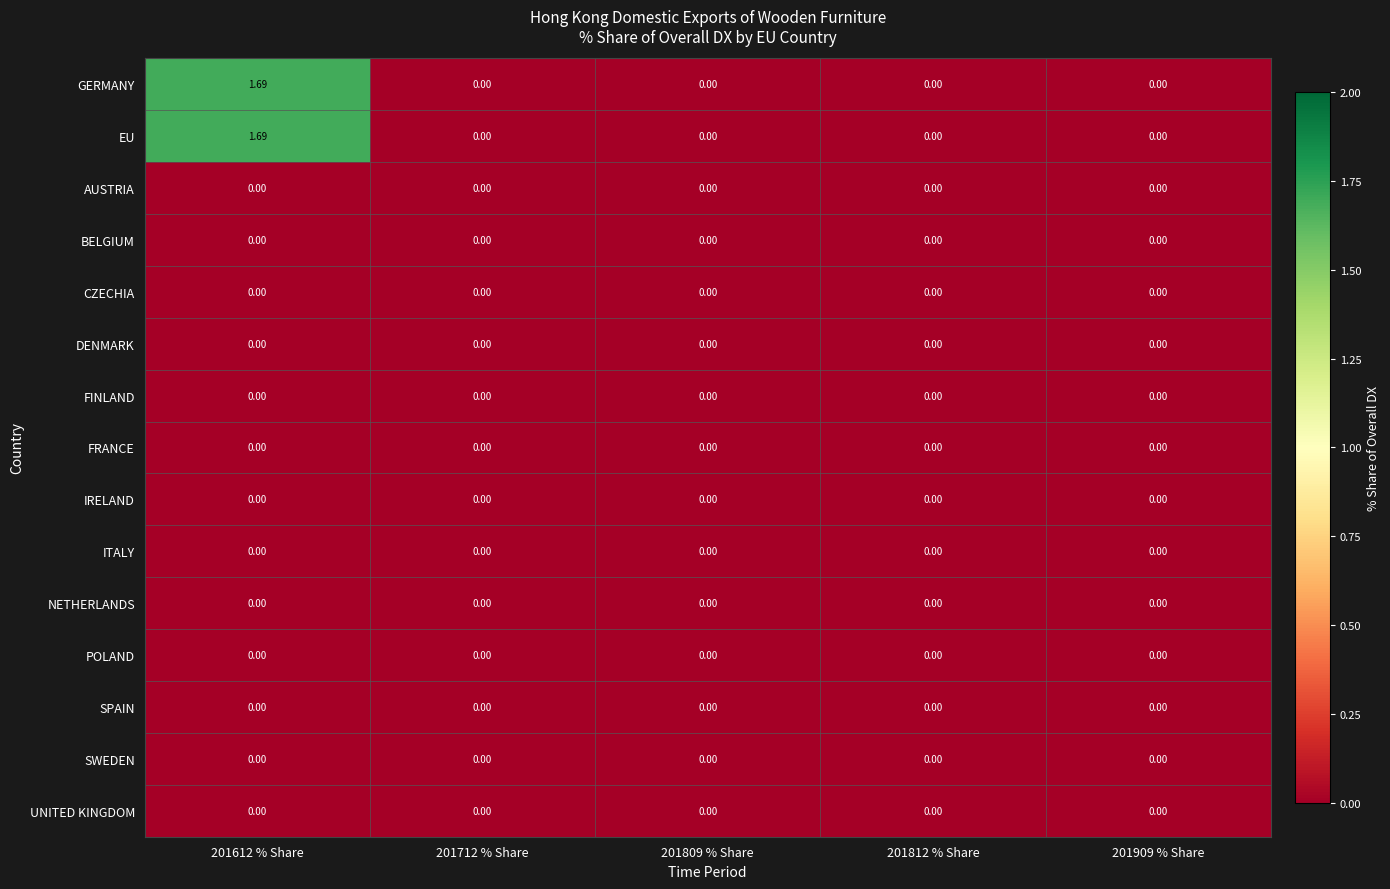

How many series are shown in this chart?

15